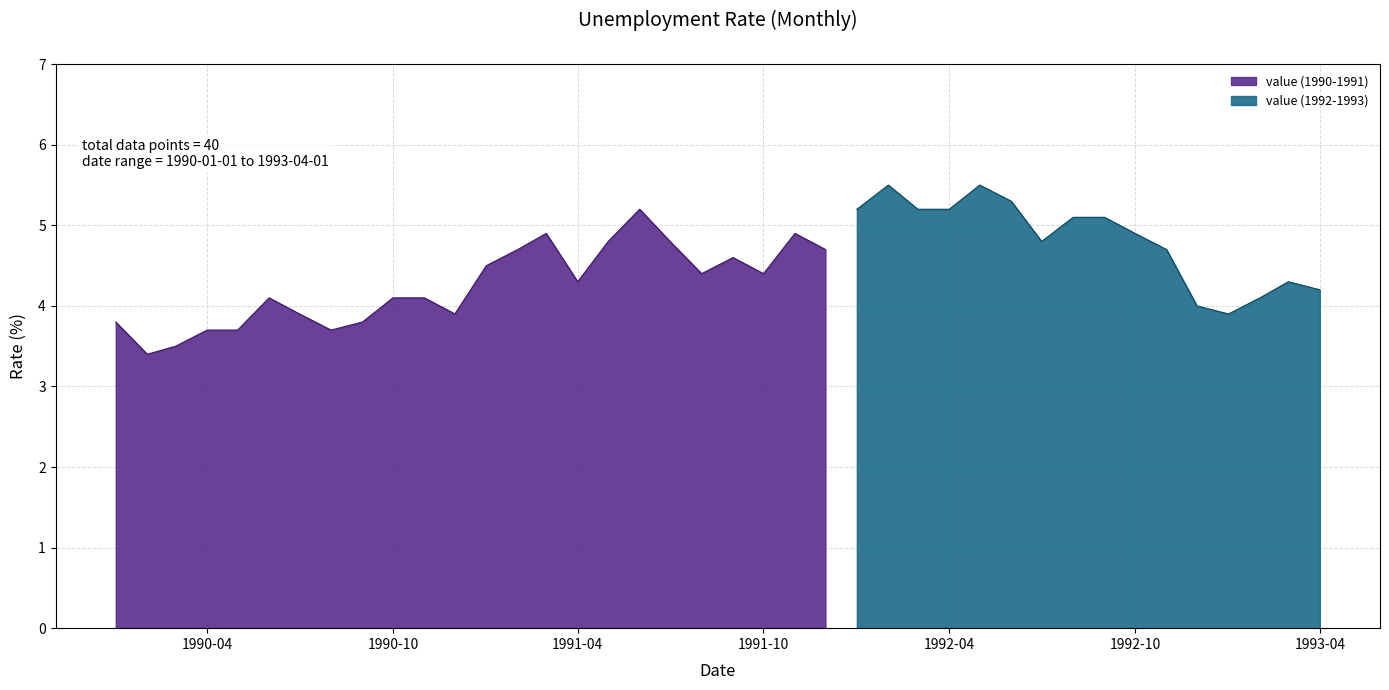

What is the sum of the values at 1993-04-01 and 1992-10-01?

9.1